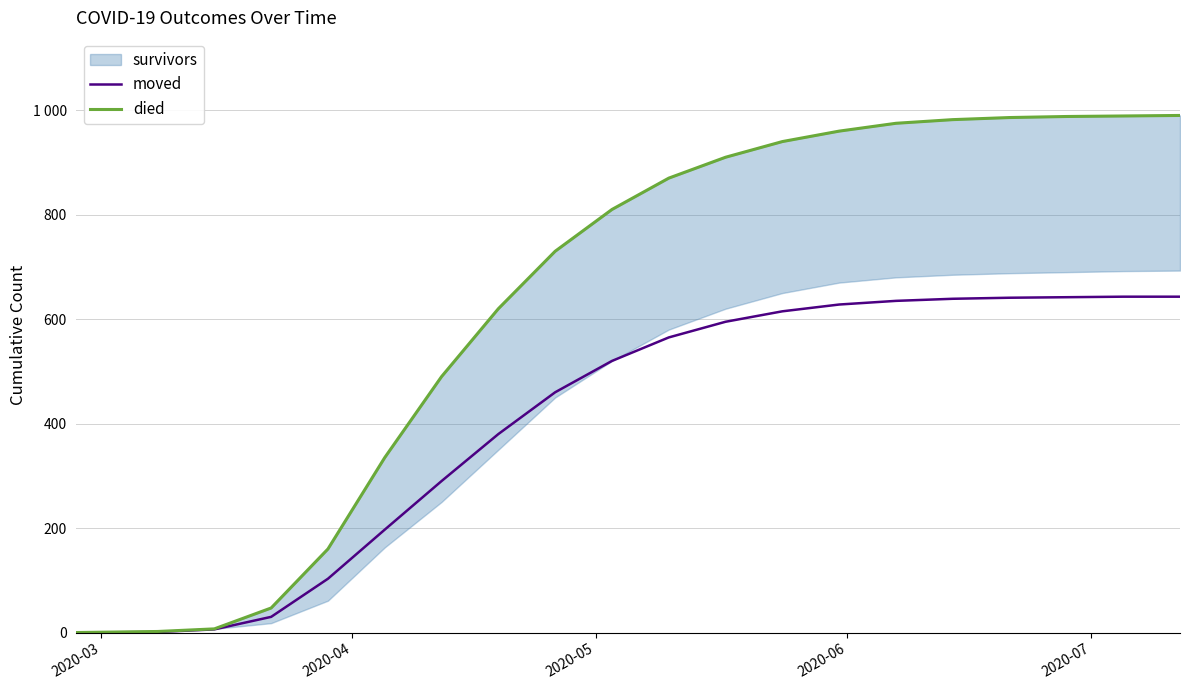

Reading right to left, what are all the values shown in this chart?

moved: 643	643	642	641	639	635	628	615	595	565	520	460	380	290	197	103	30	6	1	0
died: 990	989	988	986	982	975	960	940	910	870	810	730	620	490	335	160	47	7	2	0